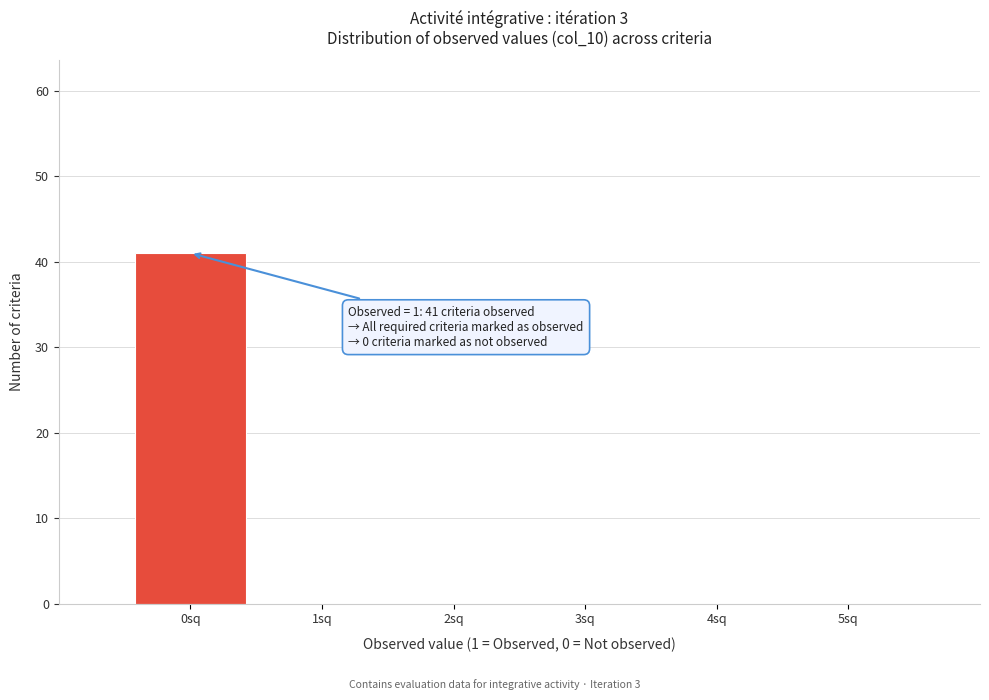

Reading right to left, what are all the values shown in this chart?

5sq=0	4sq=0	3sq=0	2sq=0	1sq=0	0sq=41